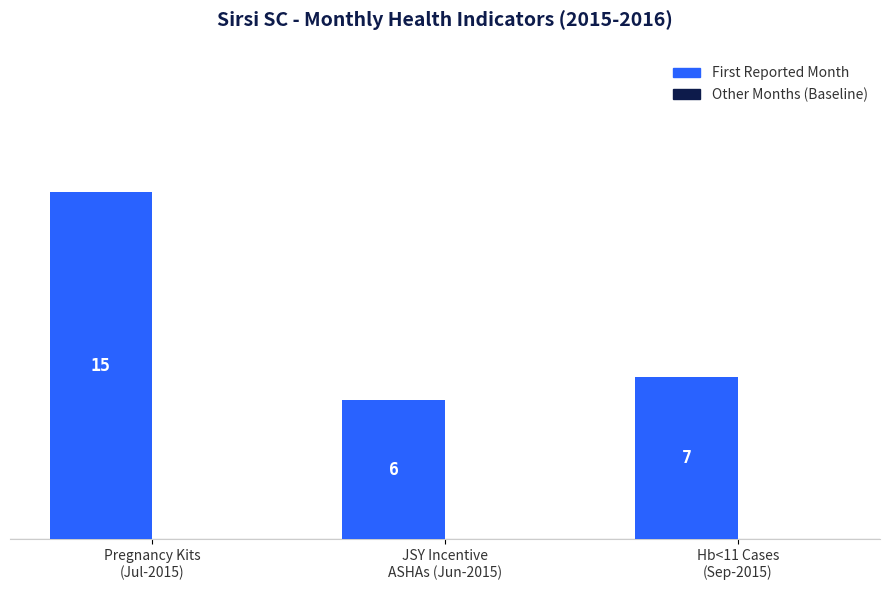

Does the chart contain any negative values?

No